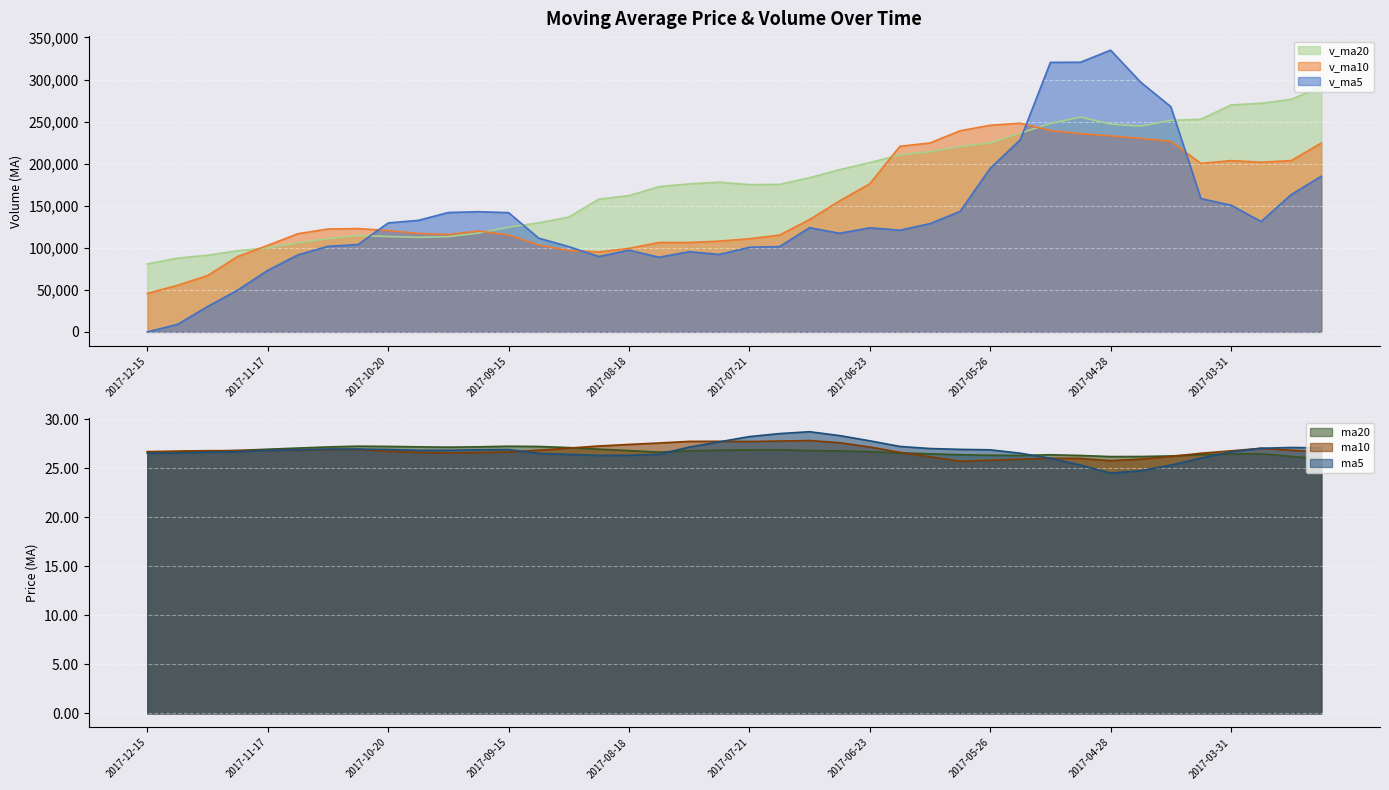

Reading left to right, what are all the values shown in this chart?

ma5: 2017-12-15=26.5	2017-12-08=26.6	2017-12-01=26.6	2017-11-24=26.7	2017-11-17=26.8	2017-11-10=26.9	2017-11-03=27.0	2017-10-27=27.0	2017-10-20=26.9	2017-10-13=26.8	2017-09-29=26.8	2017-09-22=26.9	2017-09-15=26.9	2017-09-08=26.5	2017-09-01=26.4	2017-08-25=26.3	2017-08-18=26.3	2017-08-11=26.4	2017-08-04=27.2	2017-07-28=27.7	2017-07-21=28.2	2017-07-14=28.5	2017-07-07=28.7	2017-06-30=28.3	2017-06-23=27.8	2017-06-16=27.2	2017-06-09=27.0	2017-06-02=26.9	2017-05-26=26.9	2017-05-19=26.5	2017-05-12=26.0	2017-05-05=25.3	2017-04-28=24.5	2017-04-21=24.8	2017-04-14=25.3	2017-04-07=26.0	2017-03-31=26.7	2017-02-17=27.0	2017-02-10=27.1	2017-02-03=27.1
ma10: 2017-12-15=26.7	2017-12-08=26.8	2017-12-01=26.8	2017-11-24=26.8	2017-11-17=26.8	2017-11-10=26.9	2017-11-03=26.9	2017-10-27=26.9	2017-10-20=26.7	2017-10-13=26.6	2017-09-29=26.6	2017-09-22=26.6	2017-09-15=26.7	2017-09-08=26.8	2017-09-01=27.1	2017-08-25=27.3	2017-08-18=27.4	2017-08-11=27.6	2017-08-04=27.7	2017-07-28=27.8	2017-07-21=27.7	2017-07-14=27.8	2017-07-07=27.8	2017-06-30=27.6	2017-06-23=27.2	2017-06-16=26.6	2017-06-09=26.2	2017-06-02=25.7	2017-05-26=25.8	2017-05-19=25.9	2017-05-12=26.0	2017-05-05=26.0	2017-04-28=25.8	2017-04-21=25.9	2017-04-14=26.2	2017-04-07=26.5	2017-03-31=26.8	2017-02-17=27.0	2017-02-10=26.8	2017-02-03=26.7
ma20: 2017-12-15=26.6	2017-12-08=26.7	2017-12-01=26.7	2017-11-24=26.8	2017-11-17=26.9	2017-11-10=27.1	2017-11-03=27.2	2017-10-27=27.3	2017-10-20=27.2	2017-10-13=27.2	2017-09-29=27.2	2017-09-22=27.2	2017-09-15=27.3	2017-09-08=27.2	2017-09-01=27.1	2017-08-25=27.0	2017-08-18=26.8	2017-08-11=26.7	2017-08-04=26.8	2017-07-28=26.8	2017-07-21=26.9	2017-07-14=26.9	2017-07-07=26.8	2017-06-30=26.8	2017-06-23=26.7	2017-06-16=26.6	2017-06-09=26.5	2017-06-02=26.4	2017-05-26=26.3	2017-05-19=26.3	2017-05-12=26.4	2017-05-05=26.3	2017-04-28=26.2	2017-04-21=26.2	2017-04-14=26.3	2017-04-07=26.4	2017-03-31=26.5	2017-02-17=26.5	2017-02-10=26.2	2017-02-03=26.0
v_ma5: 2017-12-15=0.0	2017-12-08=8900.0	2017-12-01=30118.7	2017-11-24=49652.0	2017-11-17=73106.5	2017-11-10=91528.9	2017-11-03=101723.9	2017-10-27=103850.9	2017-10-20=129512.2	2017-10-13=132577.2	2017-09-29=141895.2	2017-09-22=142860.4	2017-09-15=141750.0	2017-09-08=111435.9	2017-09-01=101381.9	2017-08-25=89575.0	2017-08-18=97119.4	2017-08-11=88717.1	2017-08-04=95323.1	2017-07-28=92079.1	2017-07-21=100567.6	2017-07-14=101380.9	2017-07-07=123849.3	2017-06-30=117204.8	2017-06-23=123692.7	2017-06-16=120859.8	2017-06-09=128669.8	2017-06-02=143260.7	2017-05-26=194421.9	2017-05-19=228443.5	2017-05-12=320358.0	2017-05-05=320558.7	2017-04-28=334849.3	2017-04-21=296806.6	2017-04-14=267709.9	2017-04-07=158419.8	2017-03-31=150606.2	2017-02-17=131161.0	2017-02-10=163210.2	2017-02-03=185030.9
v_ma10: 2017-12-15=45764.5	2017-12-08=55311.9	2017-12-01=66984.8	2017-11-24=89582.1	2017-11-17=102841.9	2017-11-10=116712.1	2017-11-03=122292.1	2017-10-27=122800.4	2017-10-20=120474.1	2017-10-13=116979.6	2017-09-29=115735.1	2017-09-22=119989.9	2017-09-15=115233.6	2017-09-08=103379.5	2017-09-01=96730.5	2017-08-25=95071.3	2017-08-18=99250.2	2017-08-11=106283.2	2017-08-04=106263.9	2017-07-28=107885.9	2017-07-21=110713.7	2017-07-14=115025.3	2017-07-07=133555.0	2017-06-30=155813.3	2017-06-23=176068.1	2017-06-16=220608.9	2017-06-09=224614.2	2017-06-02=239055.0	2017-05-26=245614.3	2017-05-19=248076.7	2017-05-12=239388.9	2017-05-05=235582.5	2017-04-28=233005.2	2017-04-21=230008.4	2017-04-14=226370.4	2017-04-07=200322.6	2017-03-31=203610.1	2017-02-17=201703.8	2017-02-10=203599.1	2017-02-03=224480.1
v_ma20: 2017-12-15=80749.8	2017-12-08=87650.9	2017-12-01=91109.2	2017-11-24=96480.8	2017-11-17=99786.2	2017-11-10=105891.7	2017-11-03=110771.1	2017-10-27=114541.8	2017-10-20=113369.0	2017-10-13=112432.7	2017-09-29=113224.4	2017-09-22=117507.6	2017-09-15=124394.3	2017-09-08=129596.4	2017-09-01=136399.3	2017-08-25=157840.1	2017-08-18=161932.2	2017-08-11=172669.1	2017-08-04=175939.1	2017-07-28=177981.3	2017-07-21=175051.3	2017-07-14=175303.9	2017-07-07=183280.1	2017-06-30=192910.9	2017-06-23=201219.3	2017-06-16=210465.8	2017-06-09=214112.2	2017-06-02=220379.4	2017-05-26=224606.7	2017-05-19=236278.4	2017-05-12=247758.8	2017-05-05=255376.0	2017-04-28=247009.9	2017-04-21=244558.1	2017-04-14=251436.8	2017-04-07=252805.5	2017-03-31=269722.1	2017-02-17=271726.7	2017-02-10=276344.1	2017-02-03=291699.2